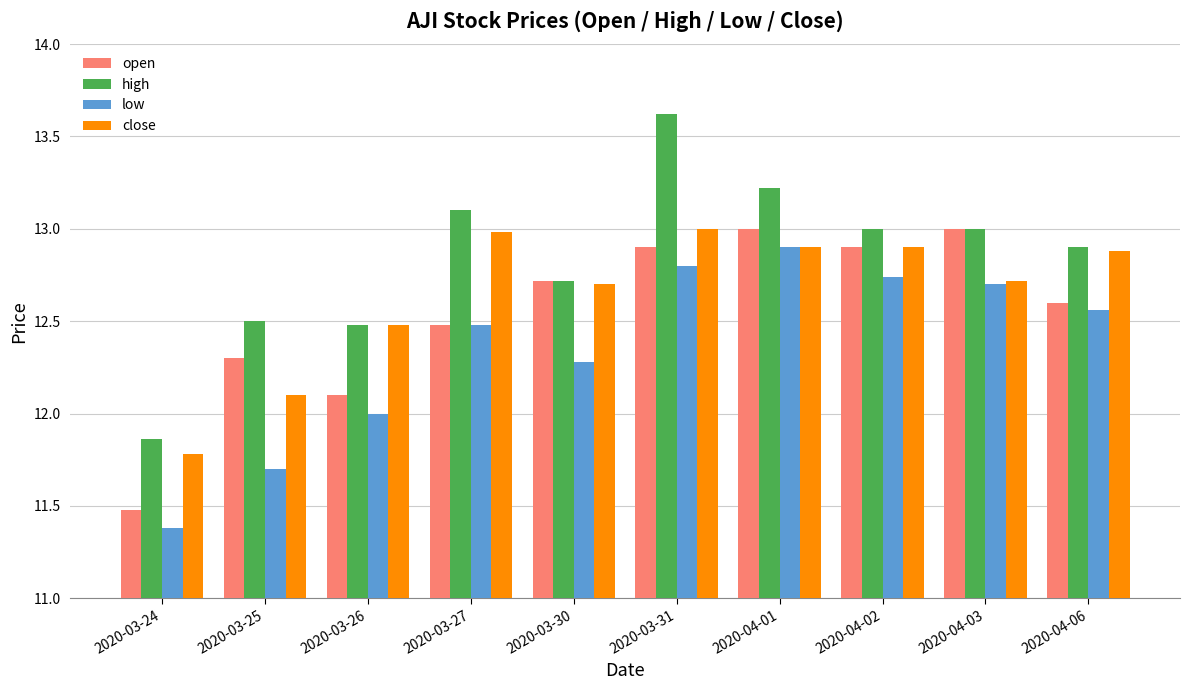

What position from the left is 2020-04-06?

10